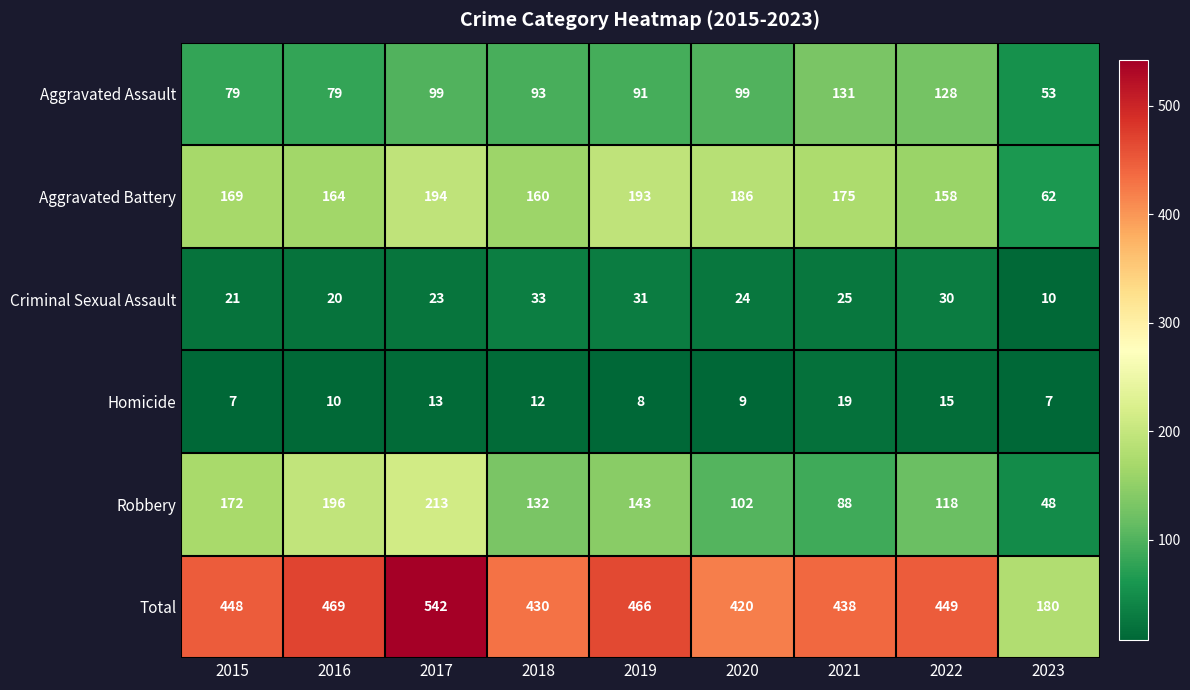

What is the total value across all series at 2022?

898